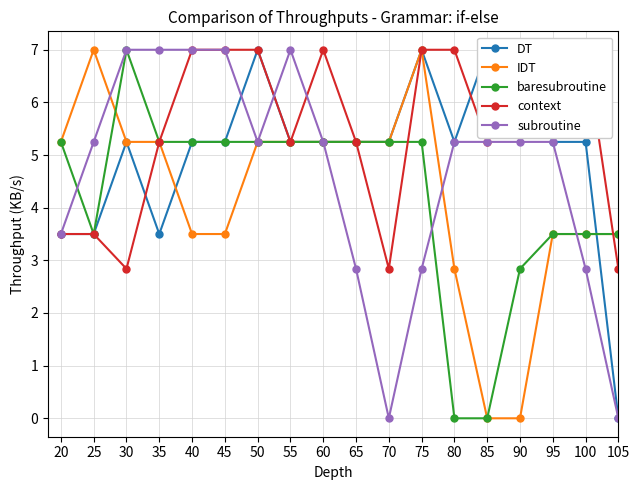

What is the difference between the maximum and second lowest values in the baresubroutine series?

7.0